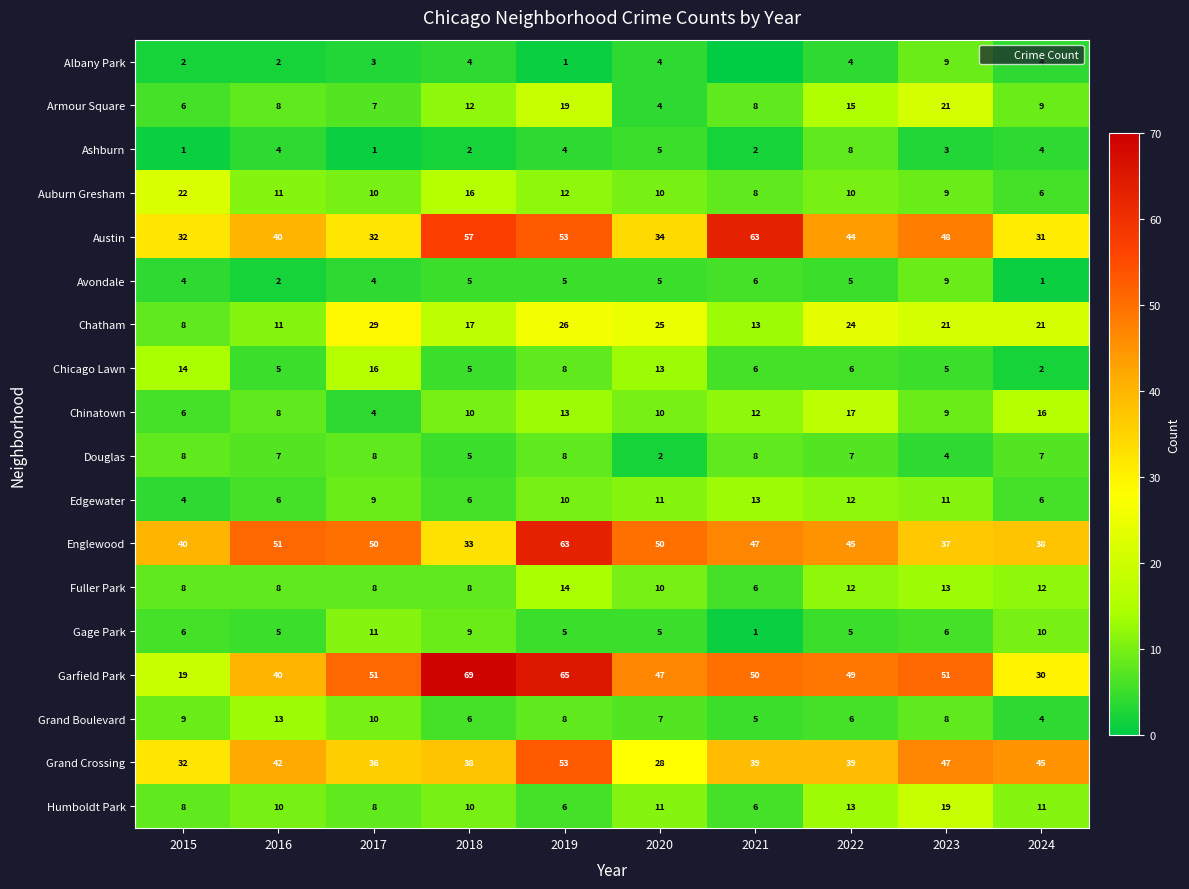

Is the value of Humboldt Park at 2022 greater than the value of Avondale at 2016?

Yes